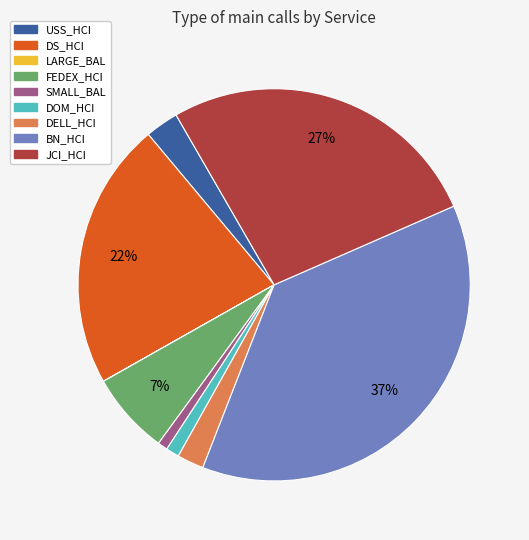

To the nearest percent, what is the difference between the largest and smallest slice percentages?

37%